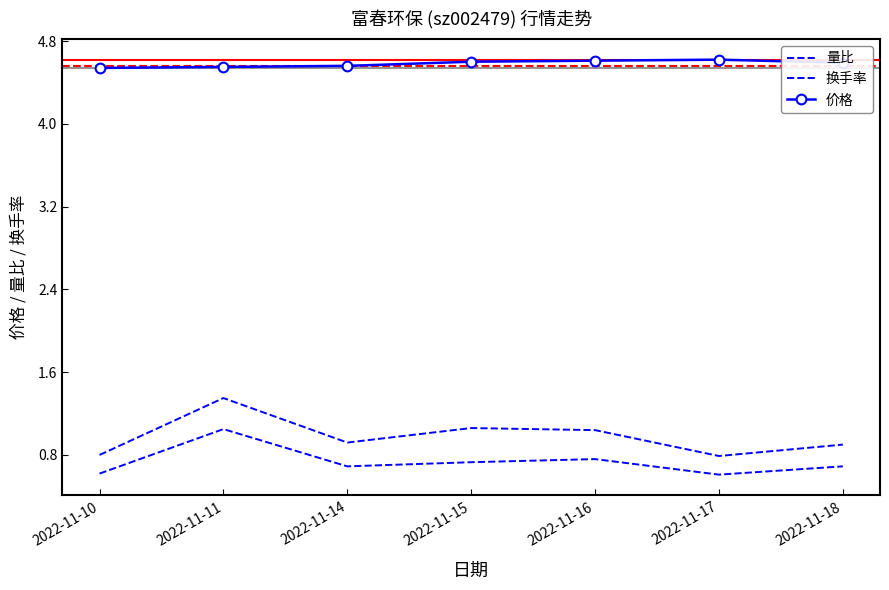

What is the difference between the maximum and minimum values in the 换手率 series?

0.4